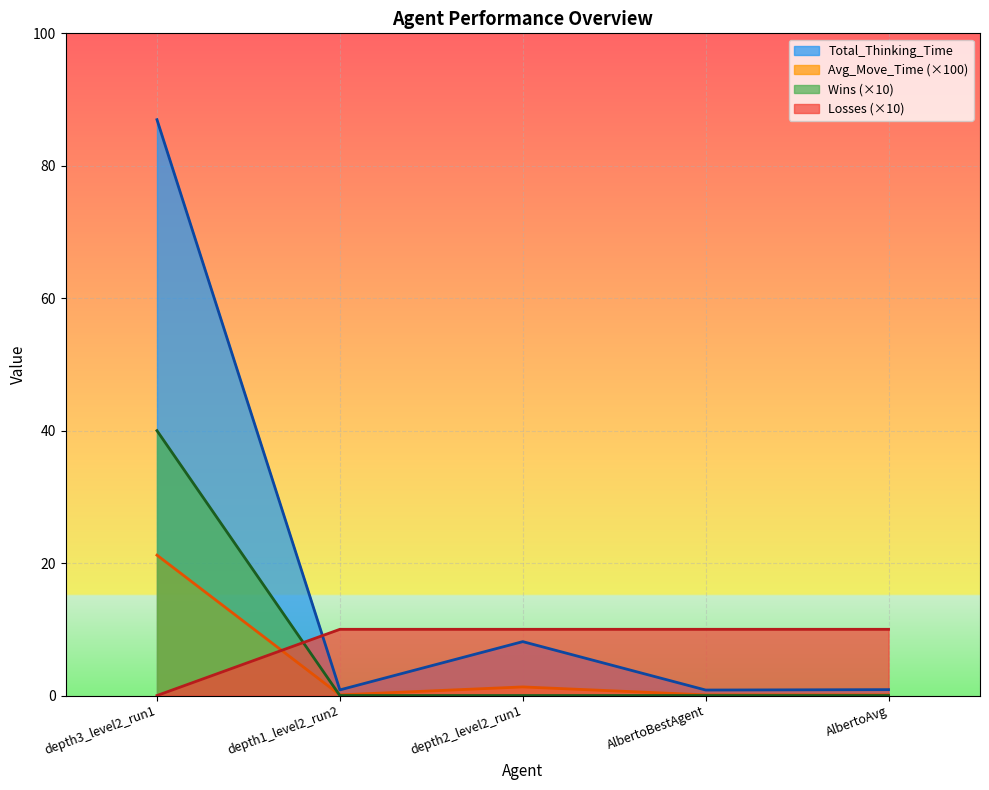

Reading left to right, what are all the values shown in this chart?

Total_Thinking_Time: depth3_level2_run1=87.0	depth1_level2_run2=0.8	depth2_level2_run1=8.1	AlbertoBestAgent=0.8	AlbertoAvg=0.9
Avg_Move_Time: depth3_level2_run1=21.2	depth1_level2_run2=0.1	depth2_level2_run1=1.3	AlbertoBestAgent=0.1	AlbertoAvg=0.1
Wins: depth3_level2_run1=40.0	depth1_level2_run2=0.0	depth2_level2_run1=0.0	AlbertoBestAgent=0.0	AlbertoAvg=0.0
Losses: depth3_level2_run1=0.0	depth1_level2_run2=10.0	depth2_level2_run1=10.0	AlbertoBestAgent=10.0	AlbertoAvg=10.0